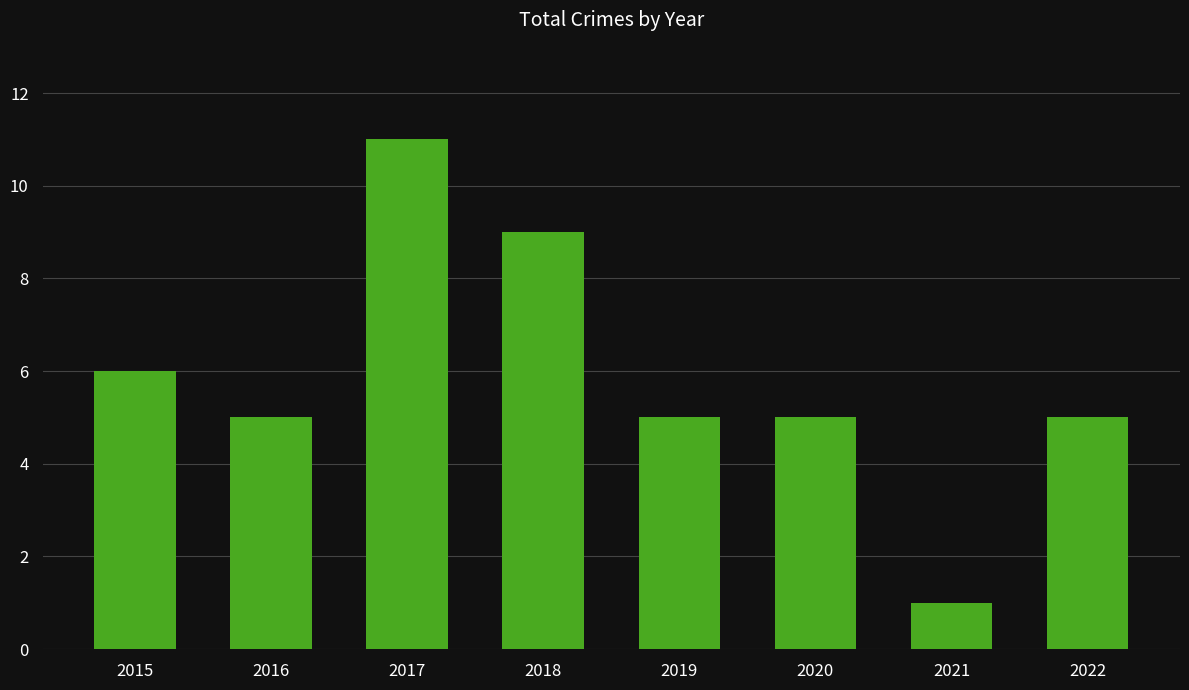

Reading left to right, what are all the values shown in this chart?

2015=6	2016=5	2017=11	2018=9	2019=5	2020=5	2021=1	2022=5